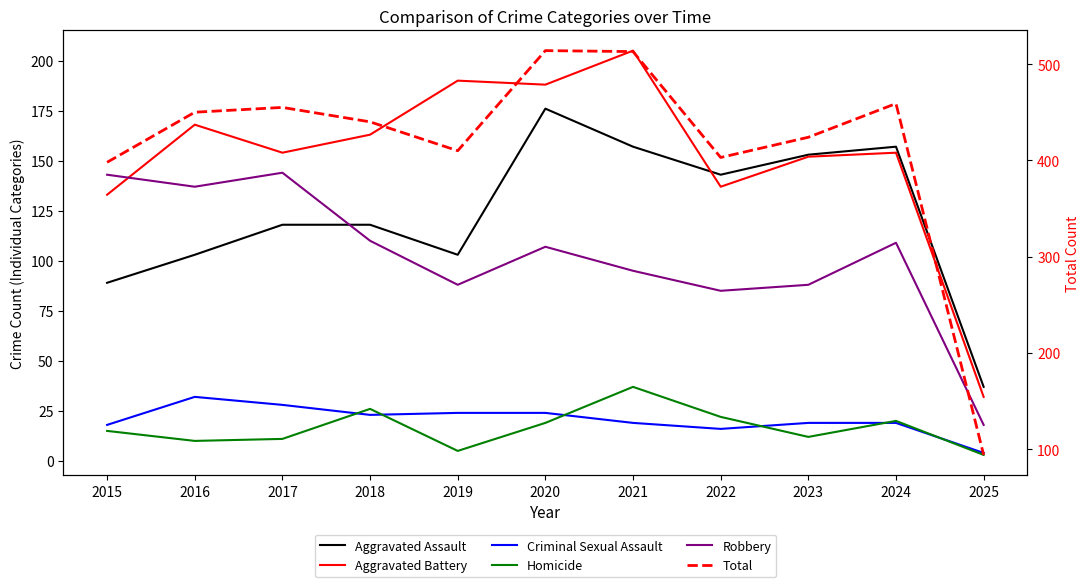

True or false: Criminal Sexual Assault and Aggravated Battery cross at least once.

False